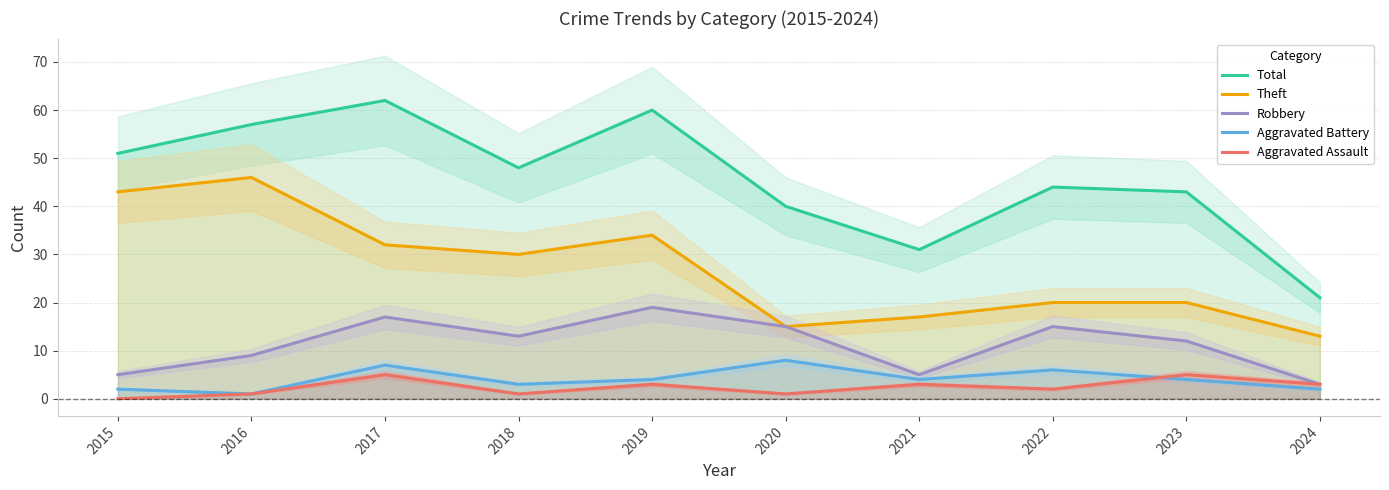

Which series has the largest range (max minus min)?

Total